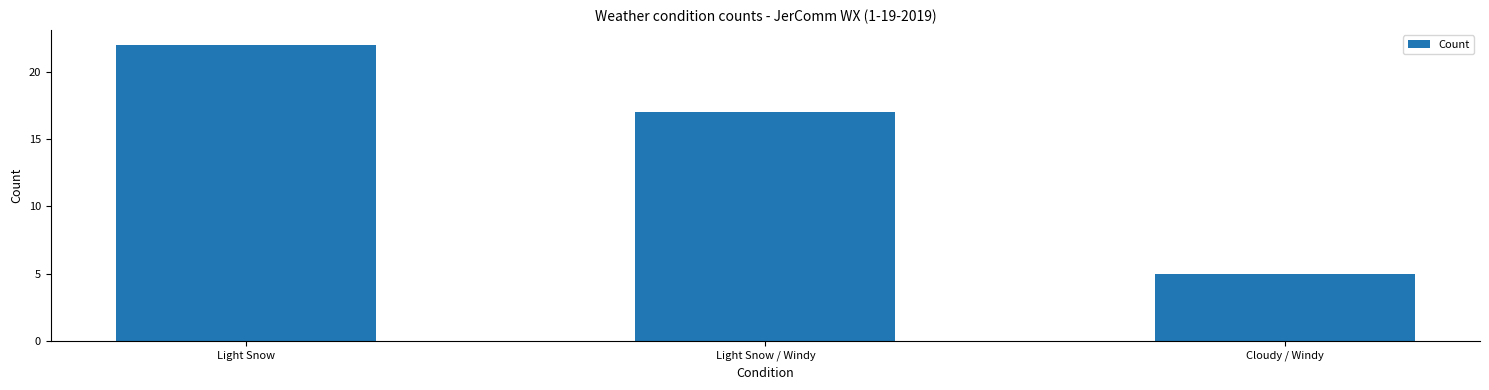

Which has a higher value, Cloudy / Windy or Light Snow?

Light Snow